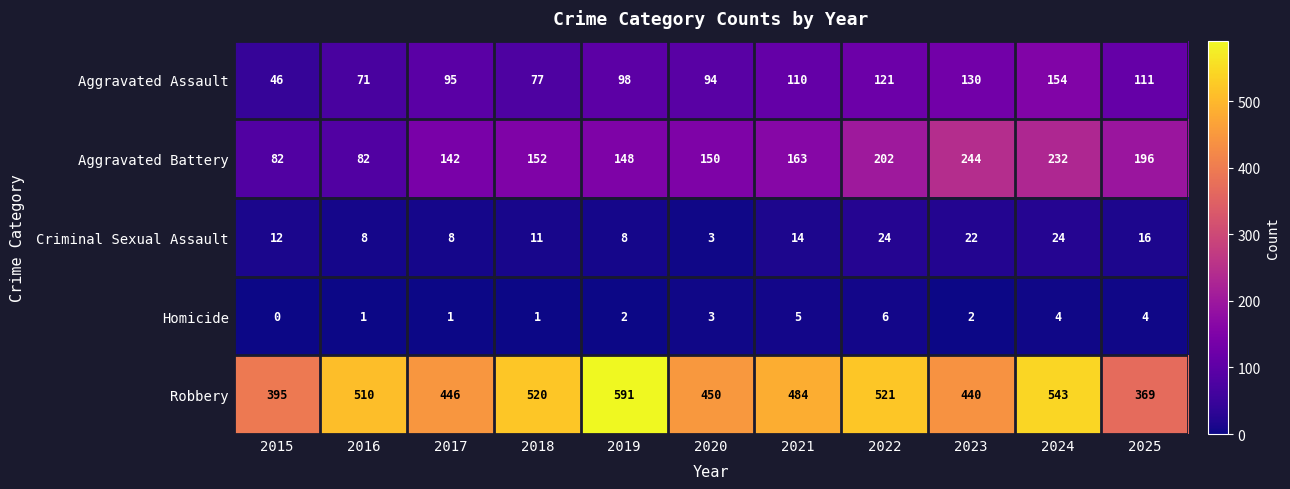

How many categories are shown in the chart?

11